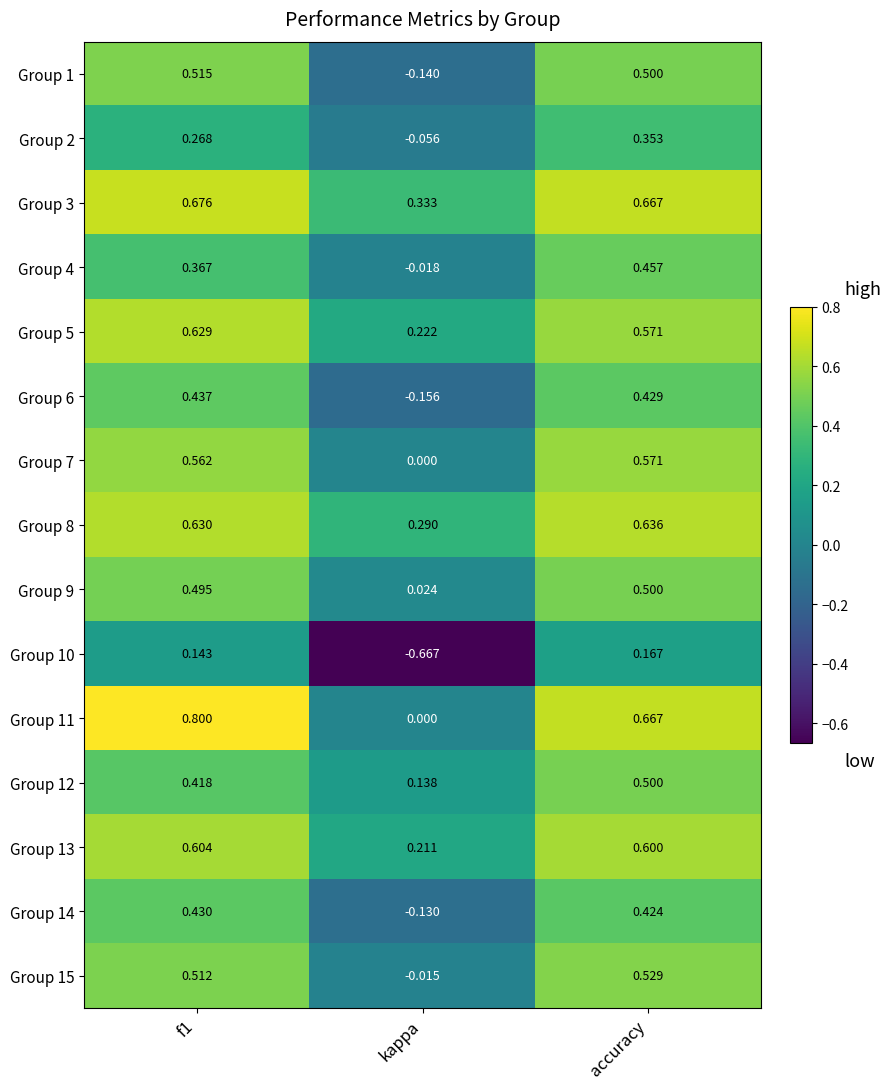

Which series has the largest total across all categories?

Group 3